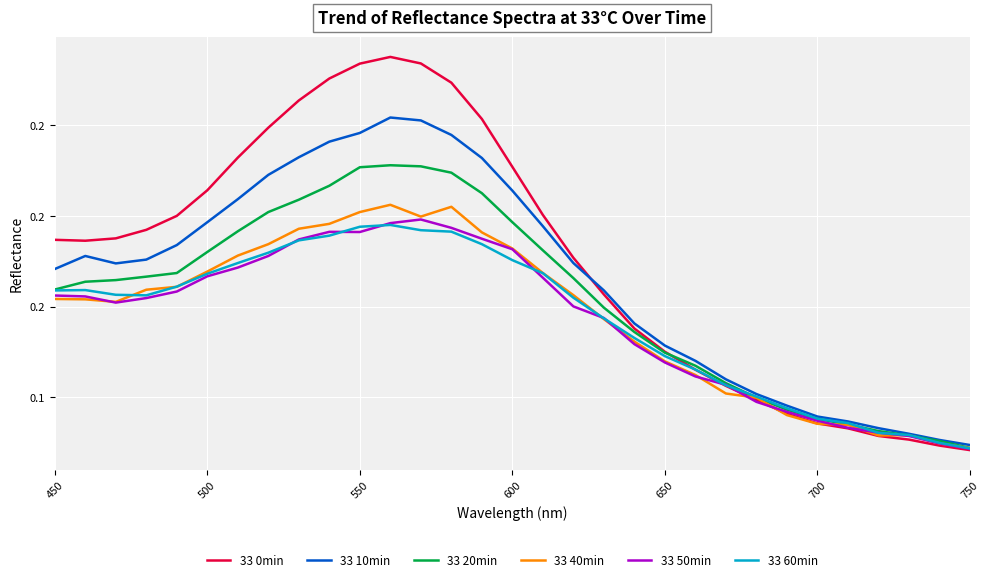

What is the highest value of the 33 10min series?

0.3